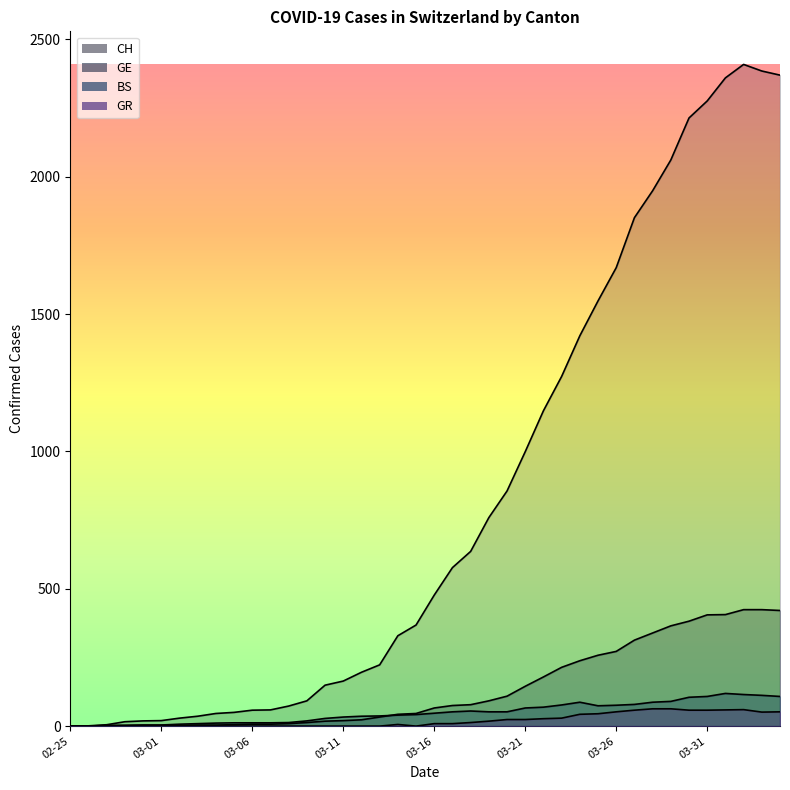

What are all the series names shown in the legend?

CH, GE, BS, GR